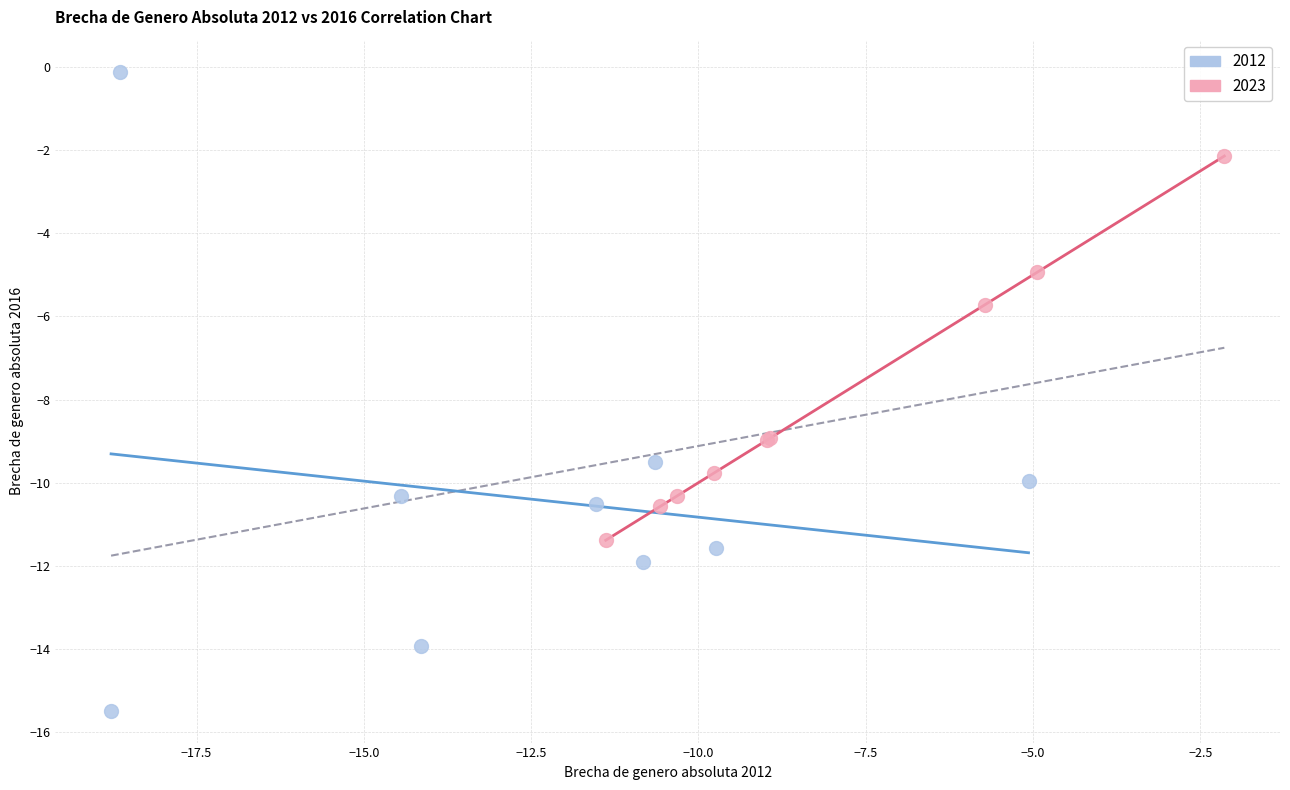

Which series reaches the maximum Y coordinate?

2012